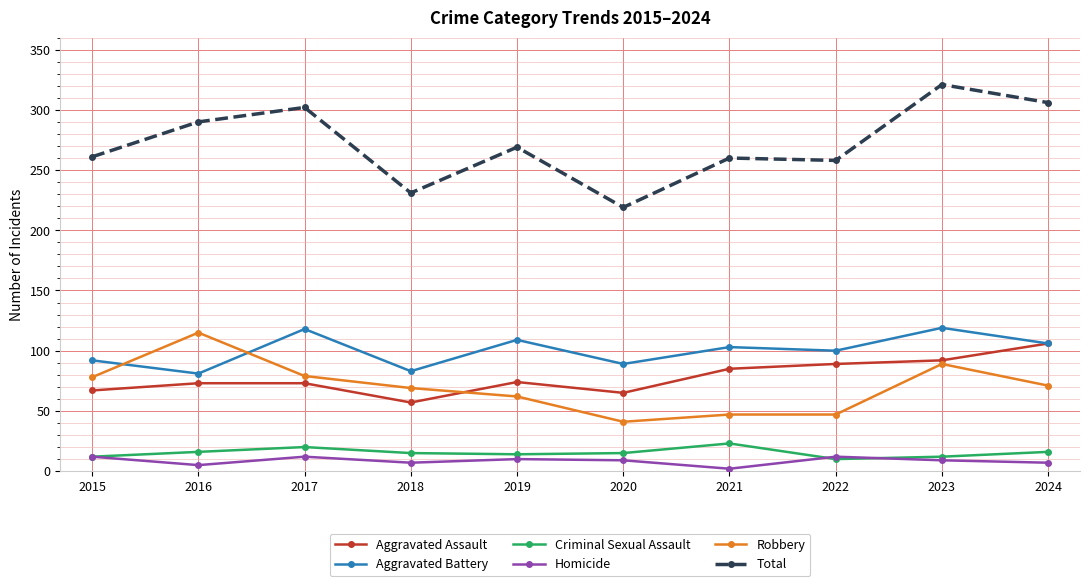

Which series has the largest total across all categories?

Total